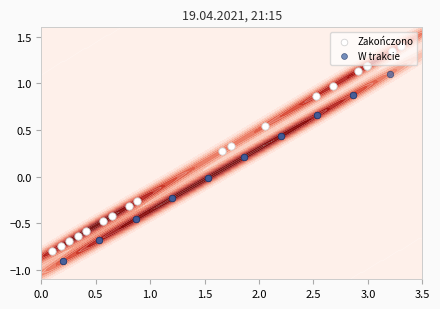

List the series in order of their peak value, lowest first.

W trakcie, Zakończono